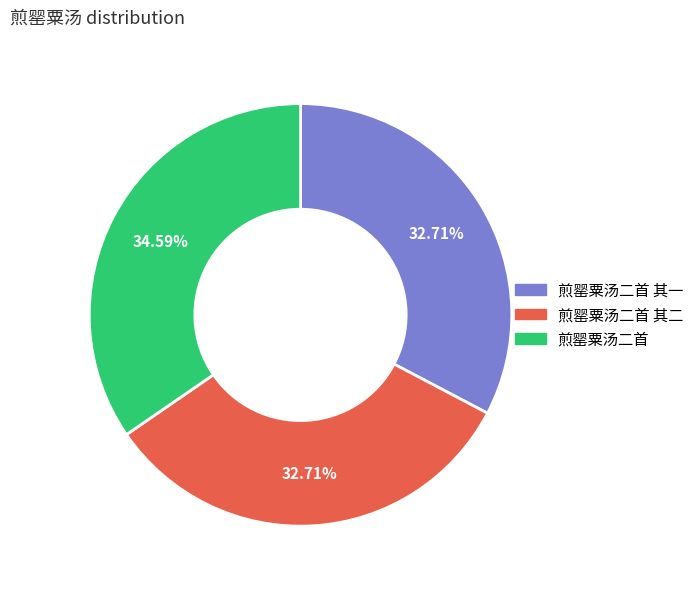

What is the ratio of the value at 煎罂粟汤二首 to the value at 煎罂粟汤二首 其二?

1.1